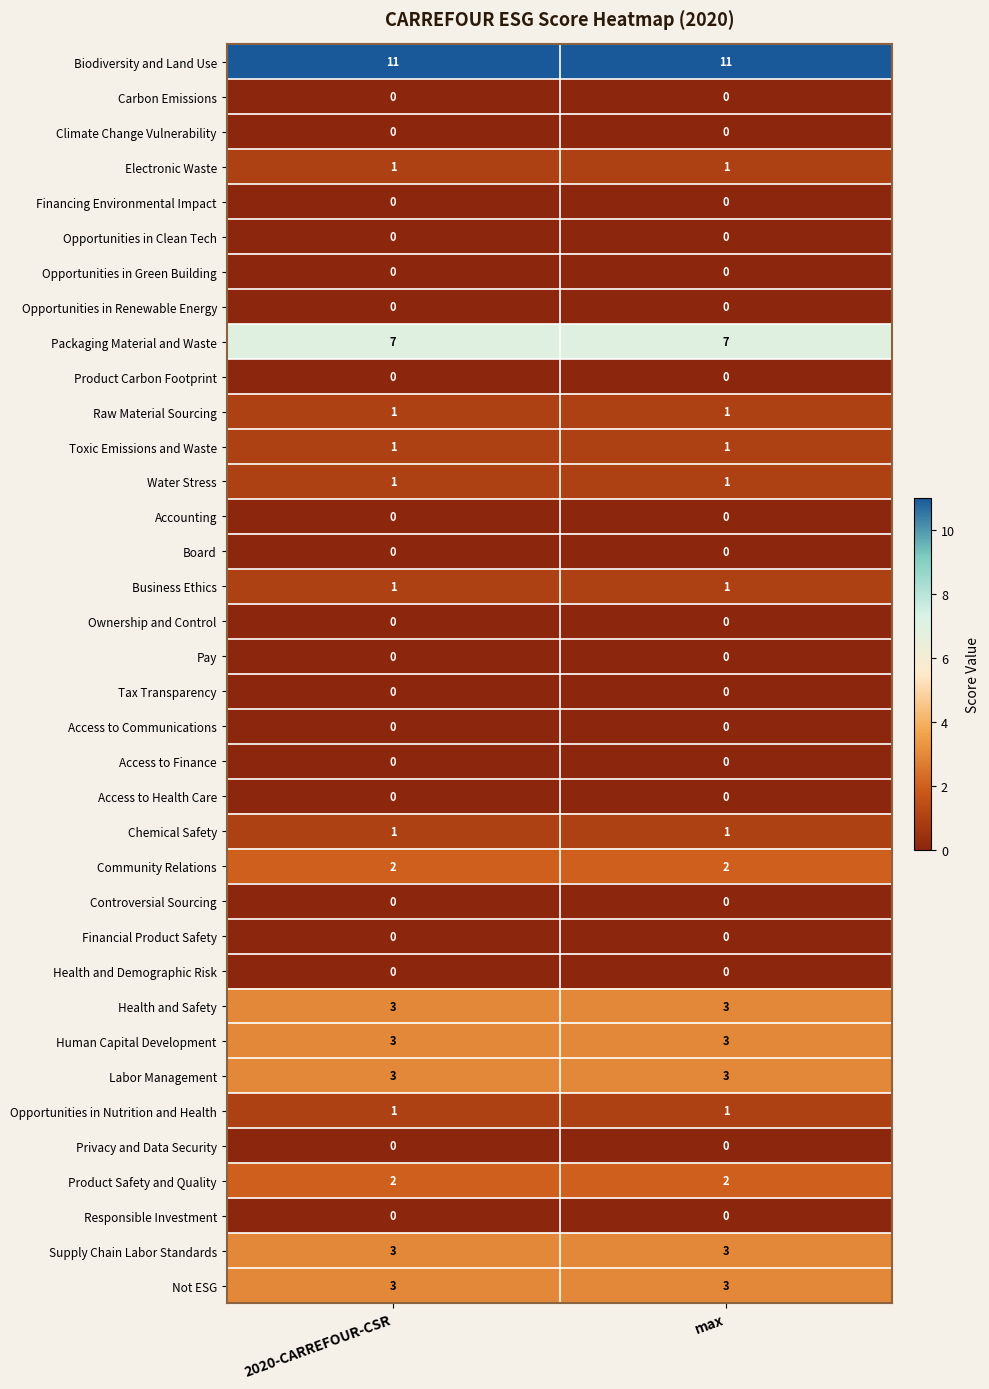

Rank the categories by Water Stress value from lowest to highest.

2020-CARREFOUR-CSR, max